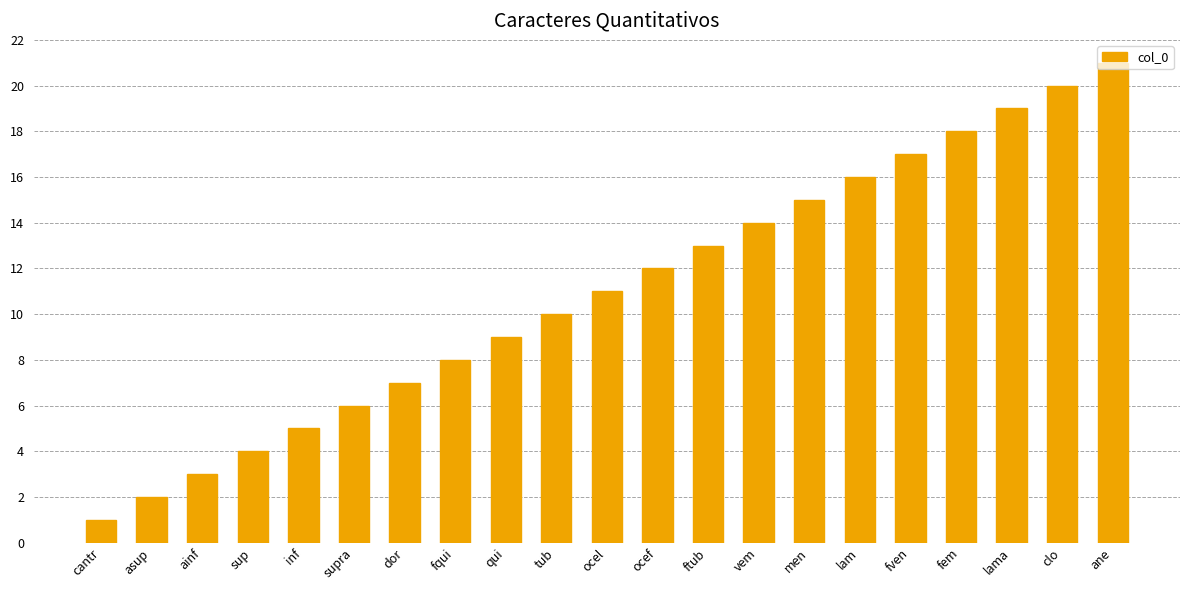

What is the difference between the maximum and minimum values?

20